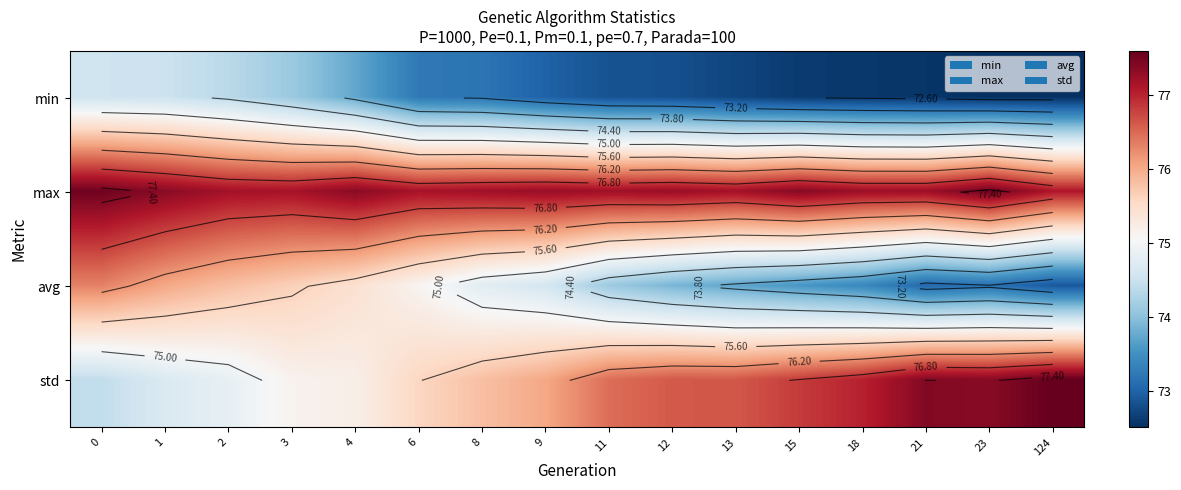

Which series has the largest total across all categories?

max